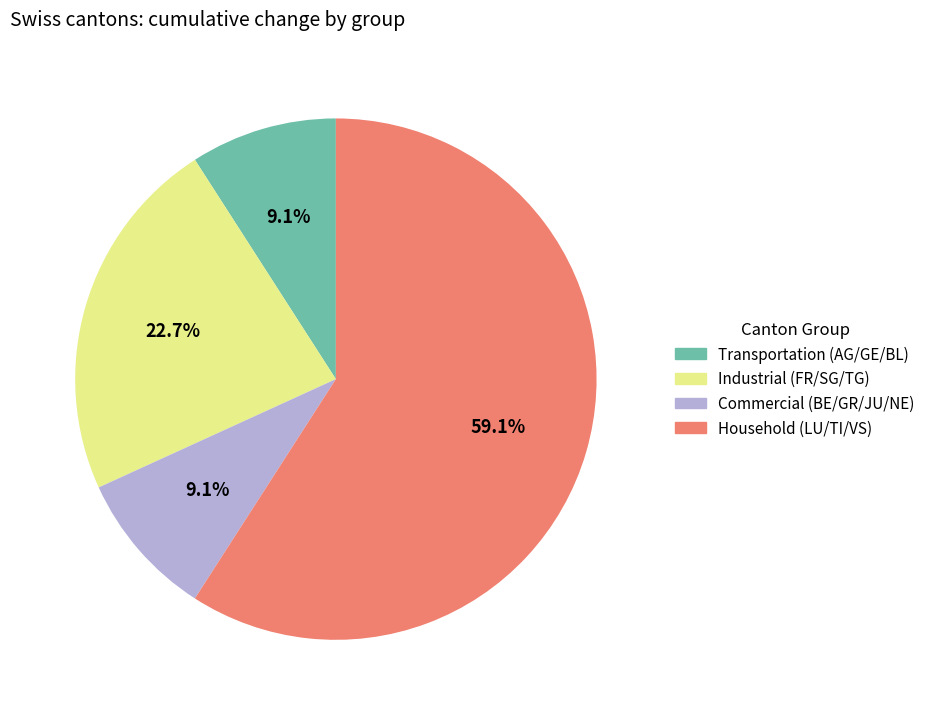

Does any single category account for the majority?

Yes